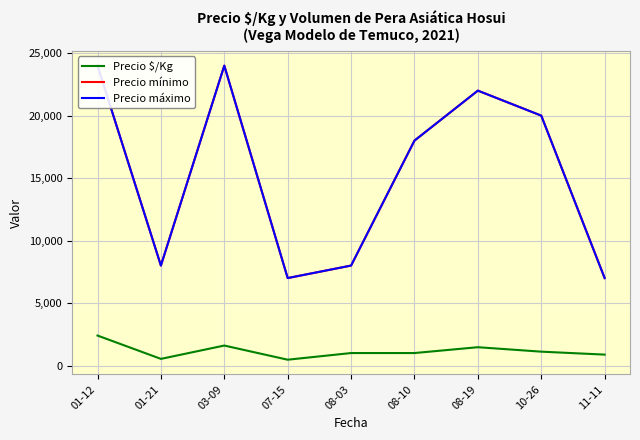

True or false: Precio máximo has more than 1 interior local peaks.

True